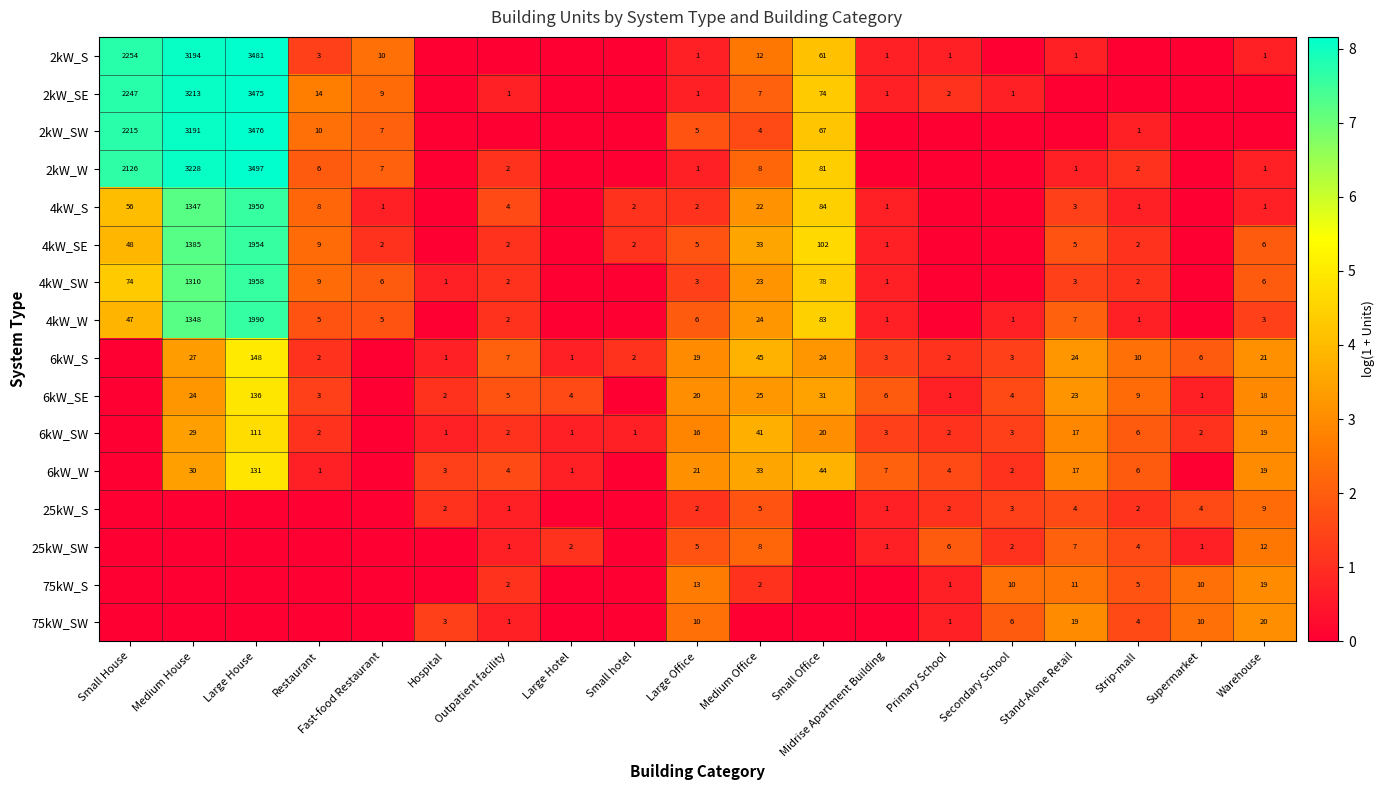

True or false: 2kW_SE has a value of 3.4 at Medium Office.

False